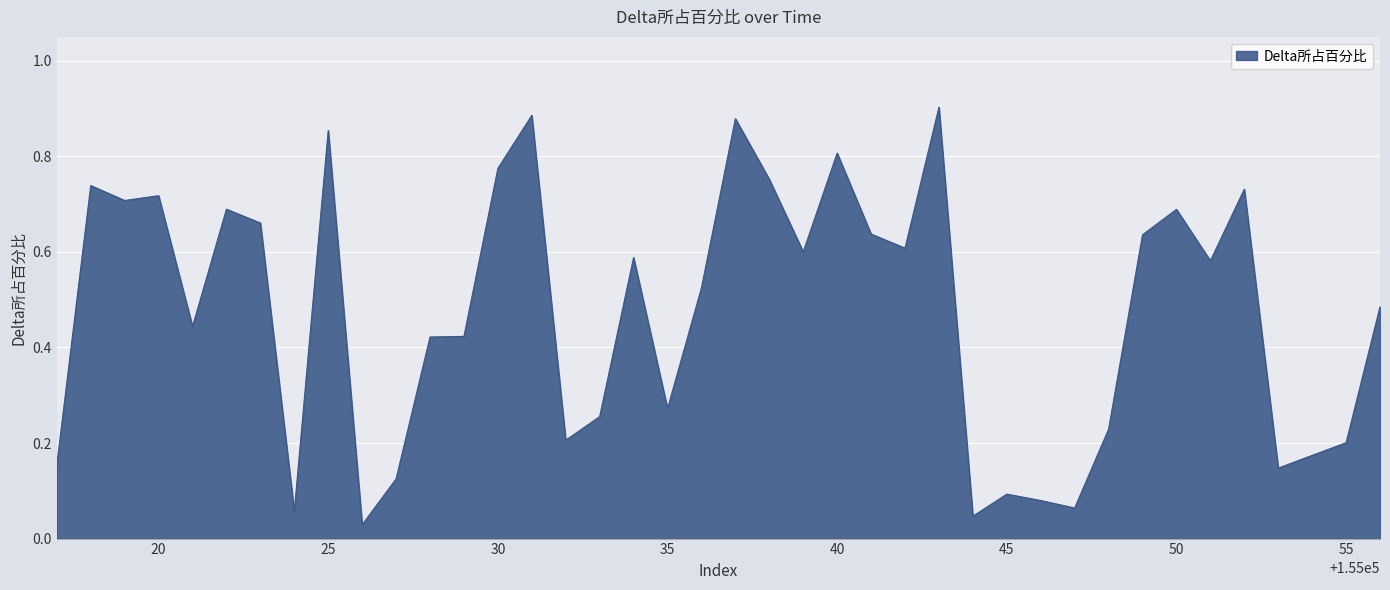

How many series are shown in this chart?

1